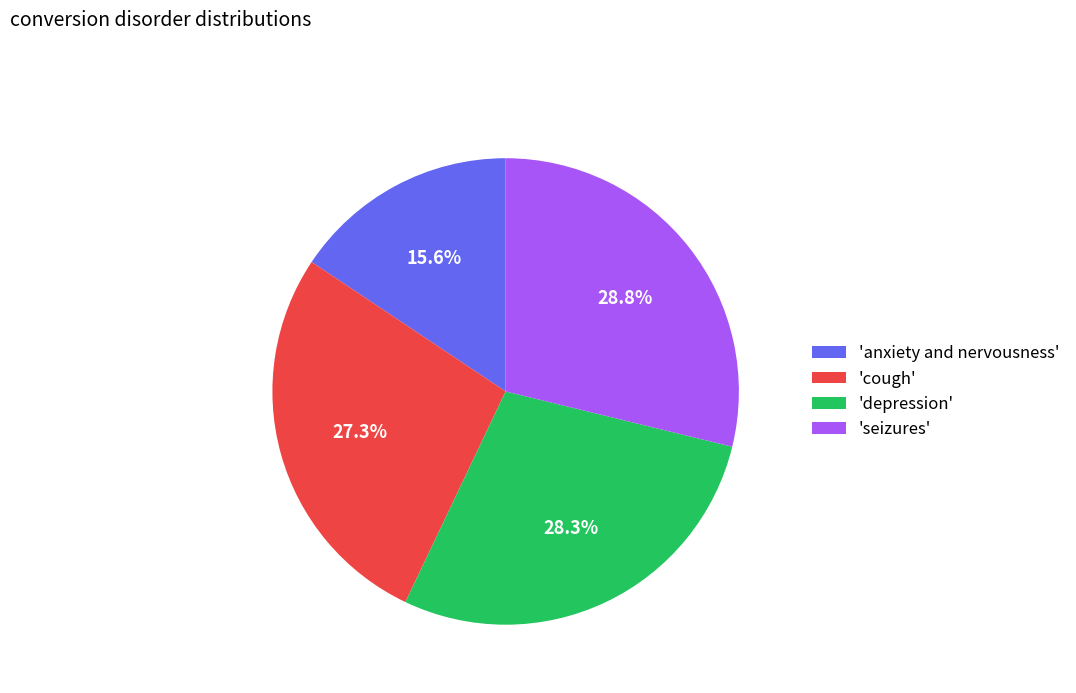

Approximately how many times larger is the value at 'cough' compared to 'anxiety and nervousness'?

1.7